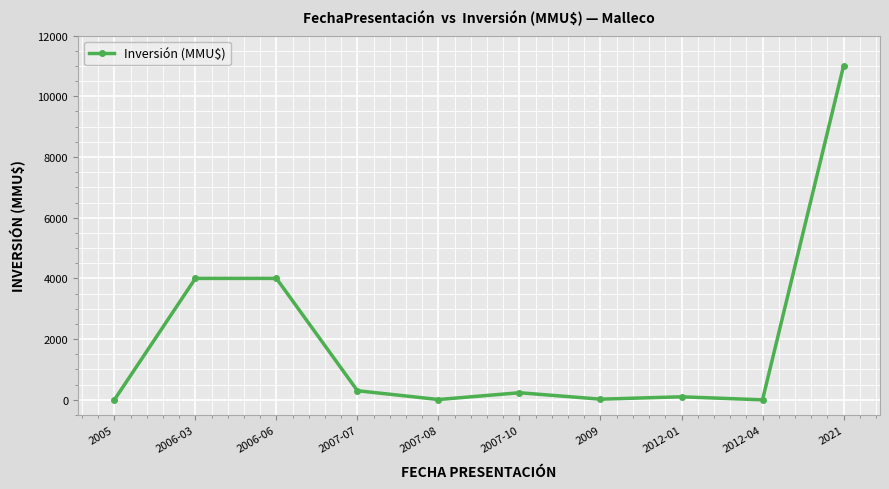

Does the chart have visible grid lines?

Yes